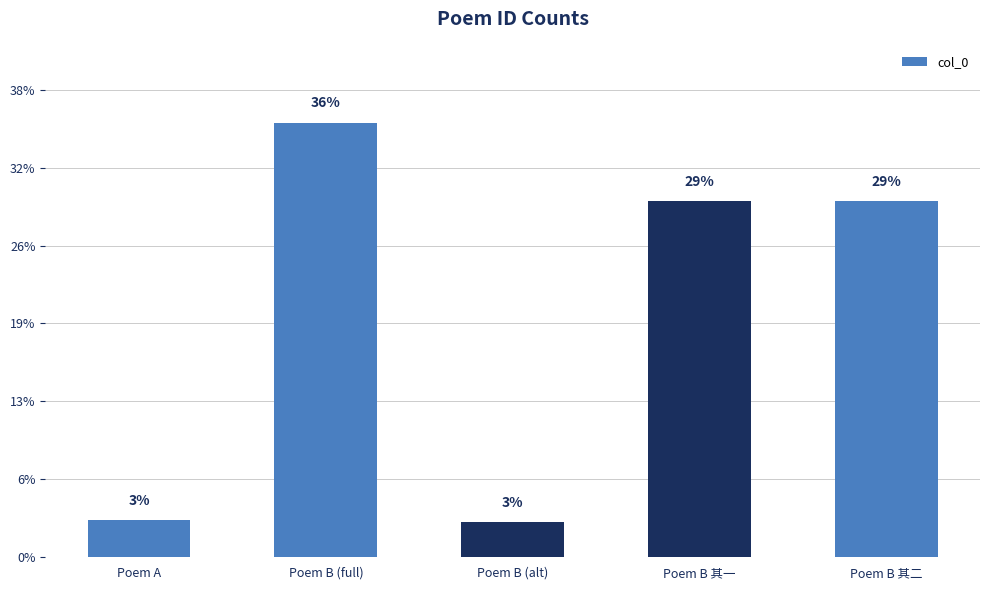

What is the change in value from Poem B (alt) to Poem B 其二?

+823136